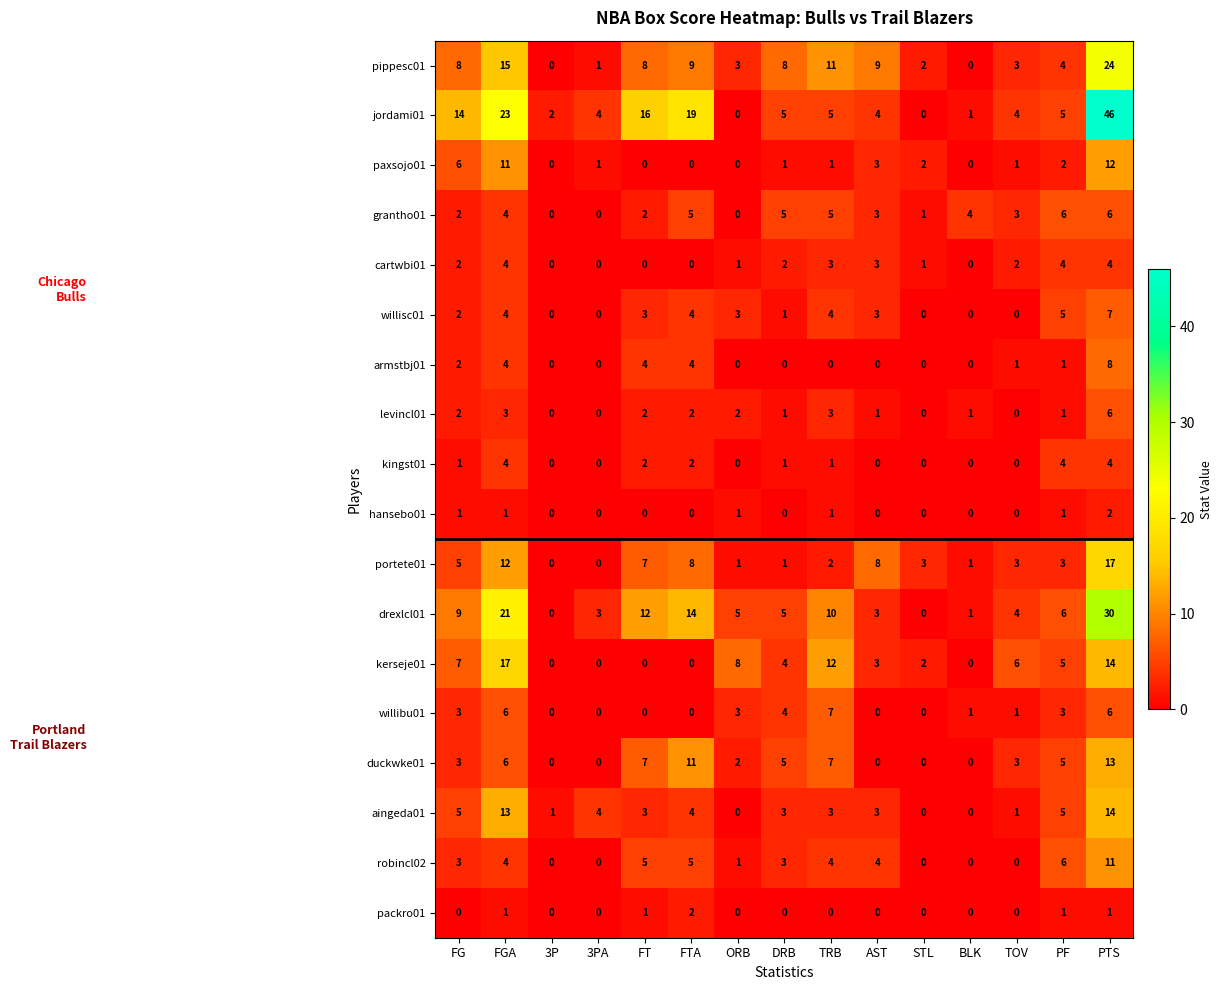

Count the packro01 values in the range 0 to 1.

14